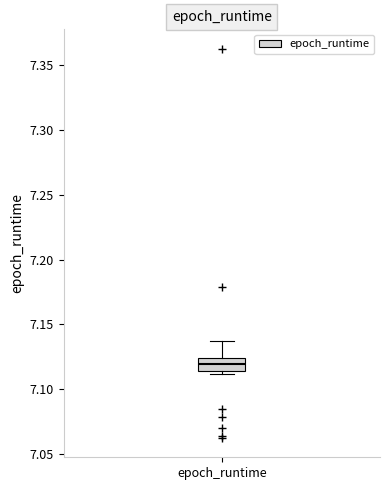

Where is the lower edge of the box for epoch_runtime on the y-axis? The values are not printed on the chart, so give them approximately, as read against the axis.

7.115